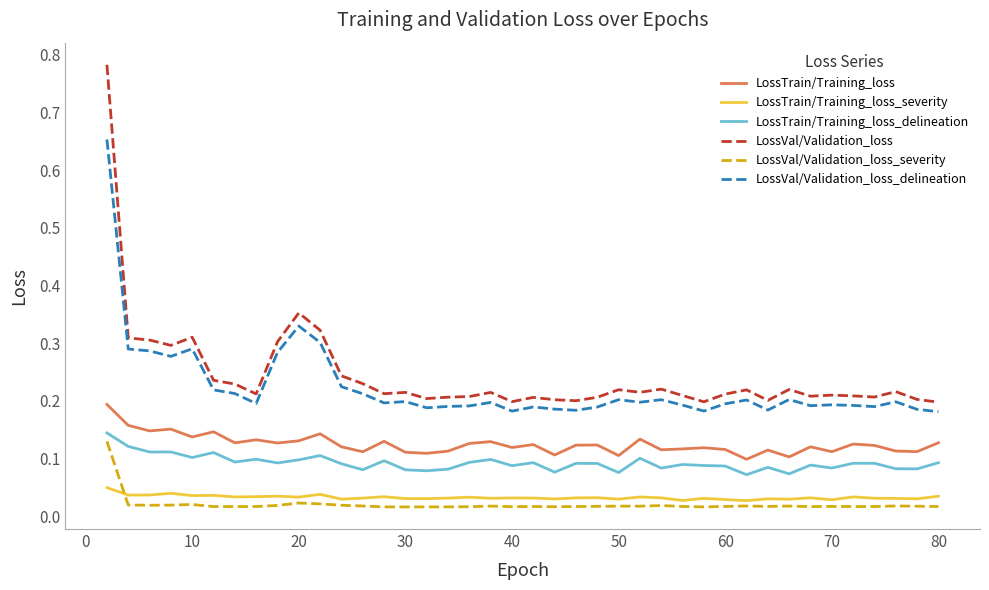

How many LossVal/Validation_loss_severity values are between 0 and 1?

40